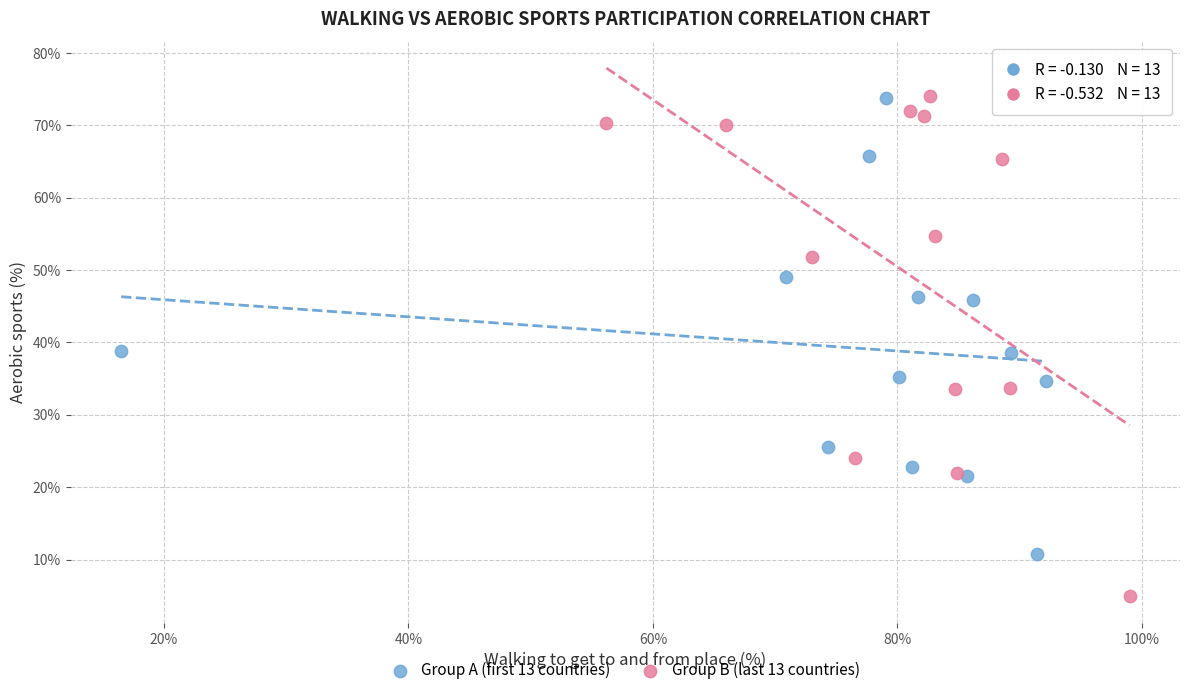

Which series has the largest Y range (max minus min)?

Group B (last 13 countries)